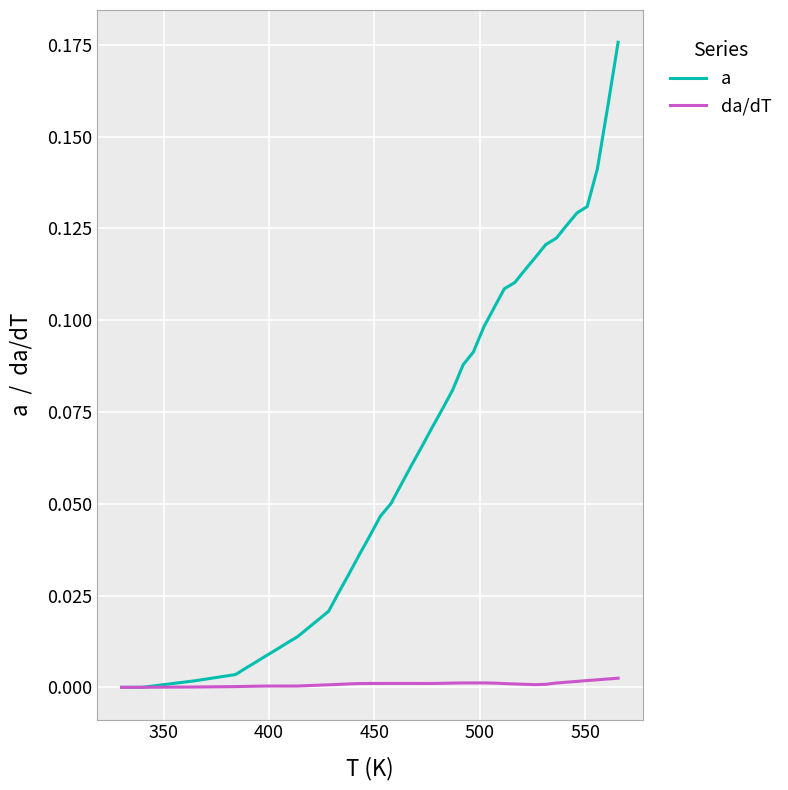

Rank the series by their maximum value, from highest to lowest.

a, da/dT